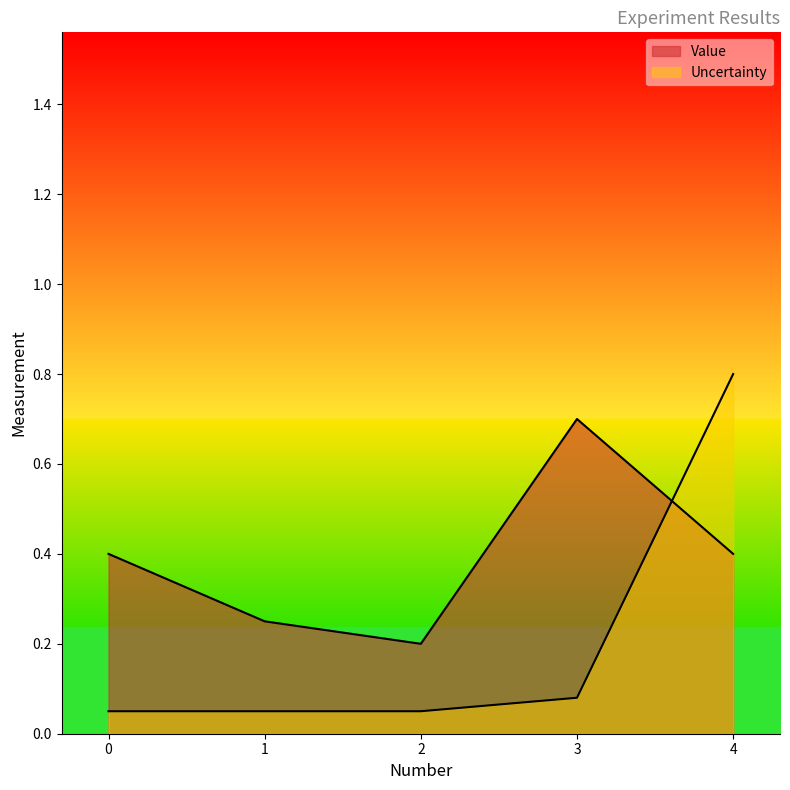

In Value, how many points are higher than both neighbors (excluding endpoints)?

1